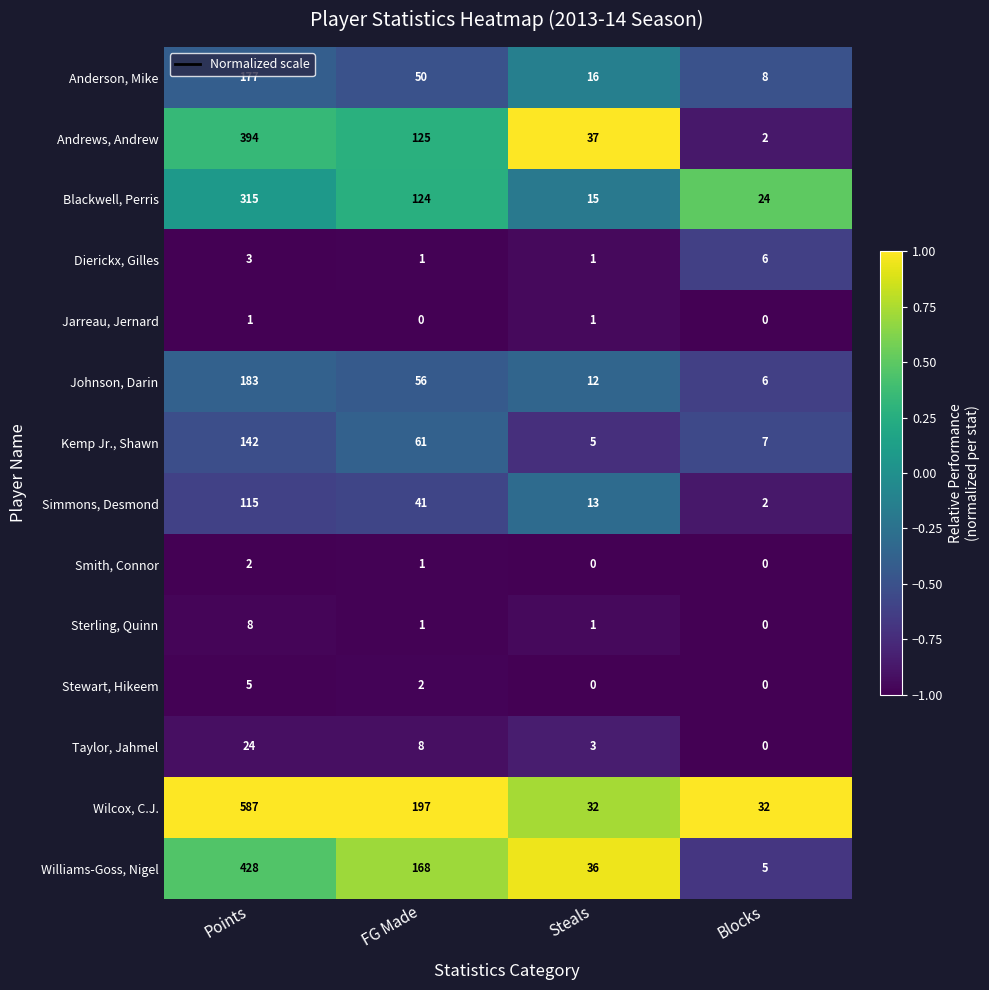

True or false: Wilcox, C.J. has a value of 290 at Points.

False